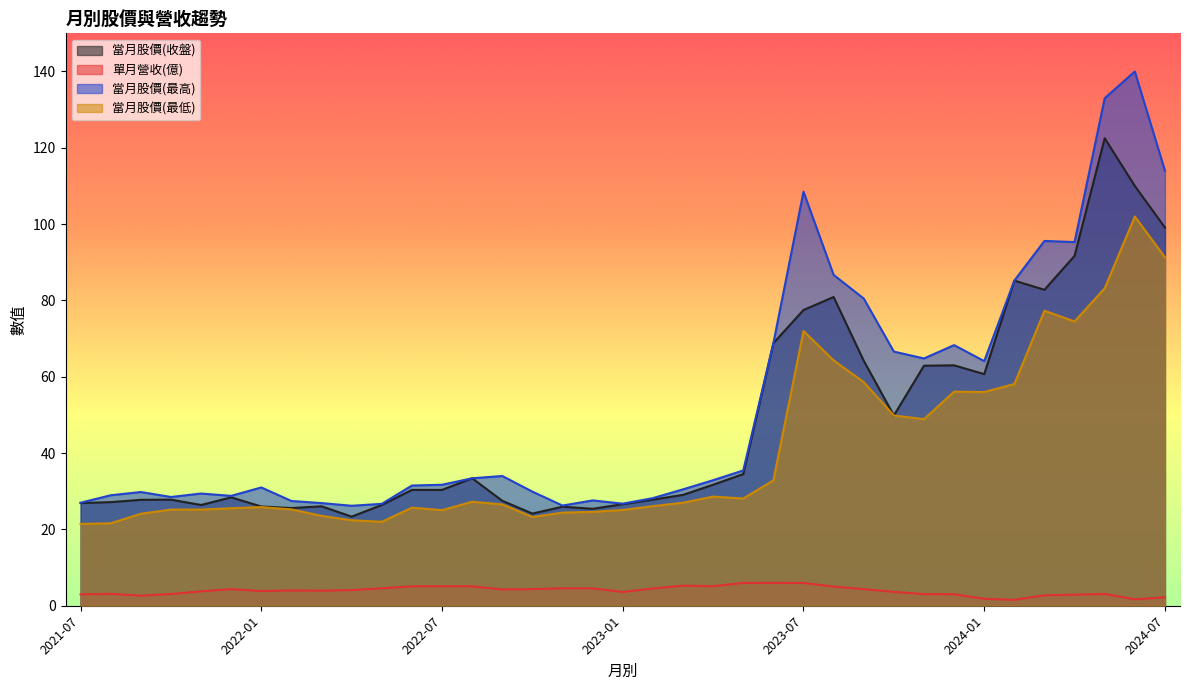

Rank the series by their maximum value, from highest to lowest.

當月股價(最高), 當月股價(收盤), 當月股價(最低), 單月營收(億)